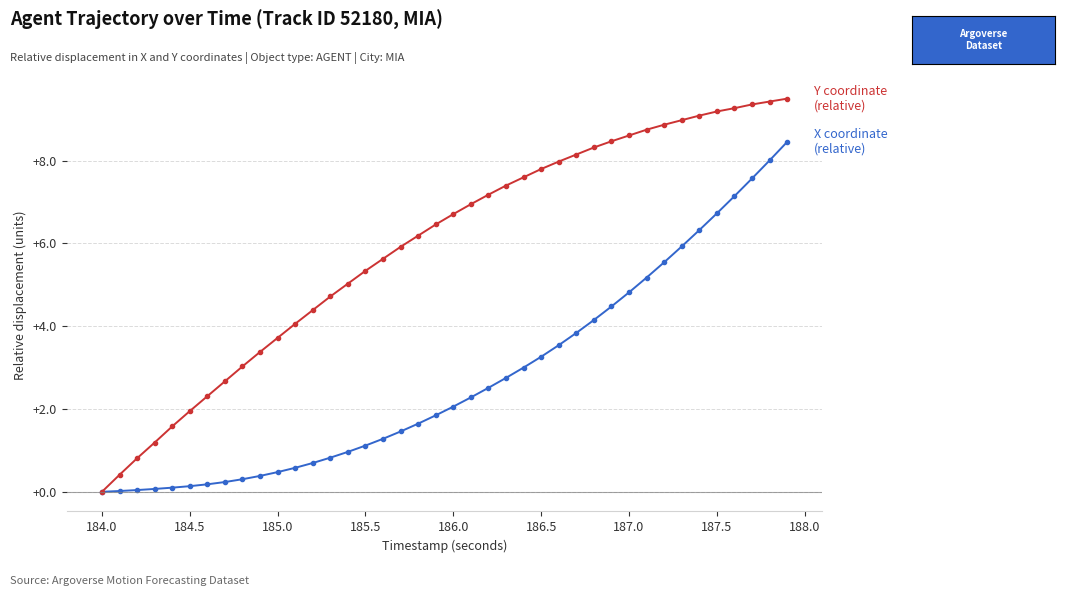

What is the greatest value displayed?

9.5